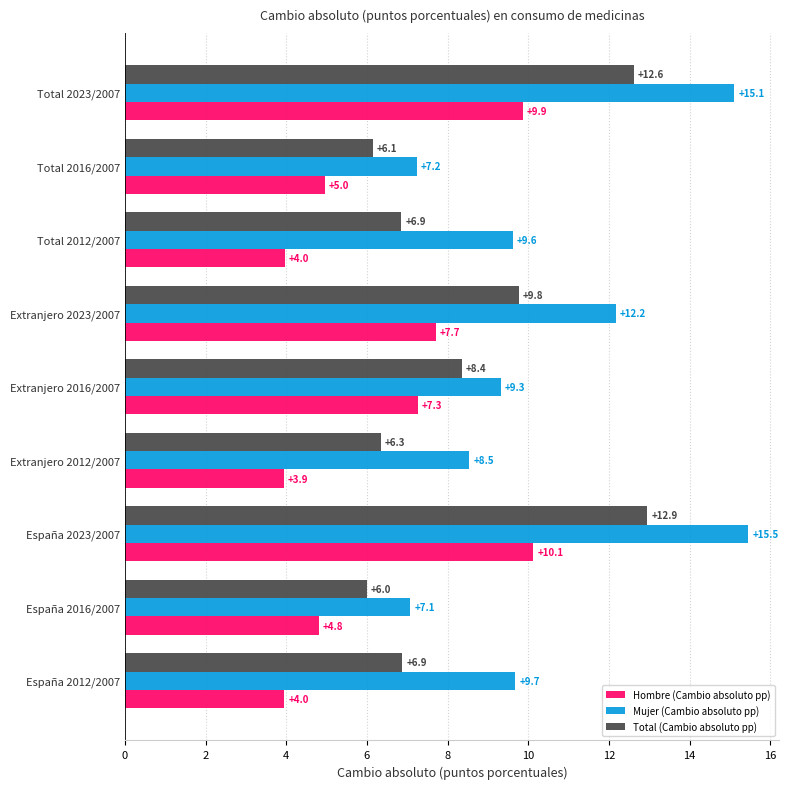

The Hombre (Cambio absoluto pp) series shows 11.3 at Extranjero 2016/2007. True or false?

False